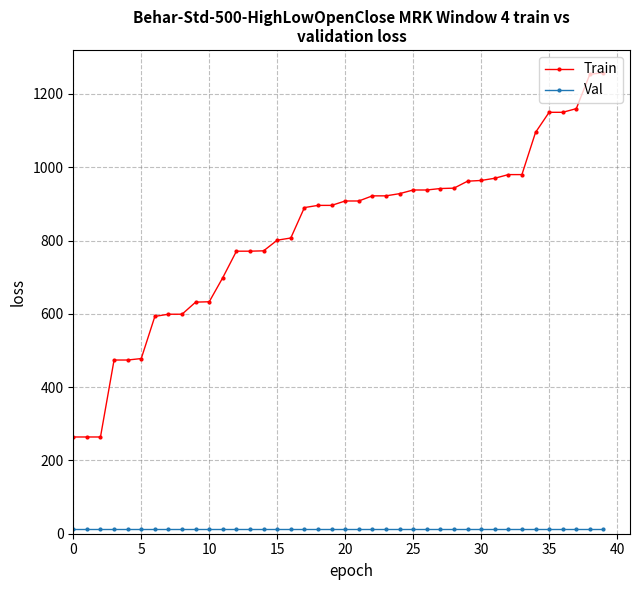

True or false: Train and Val intersect in this chart.

False